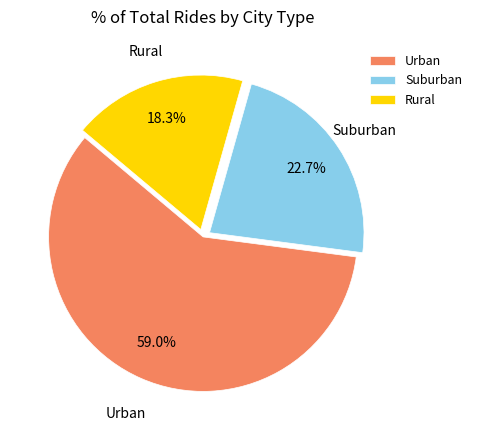

What is the total percentage of Urban and Rural?

77.3%